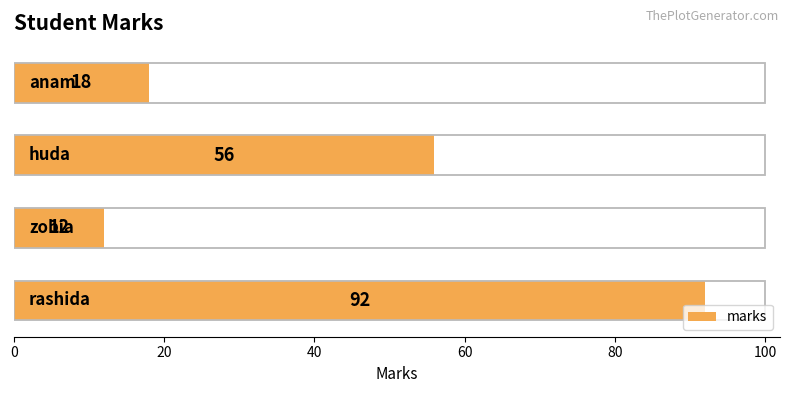

What is the change in value from 20 to 40?

+44